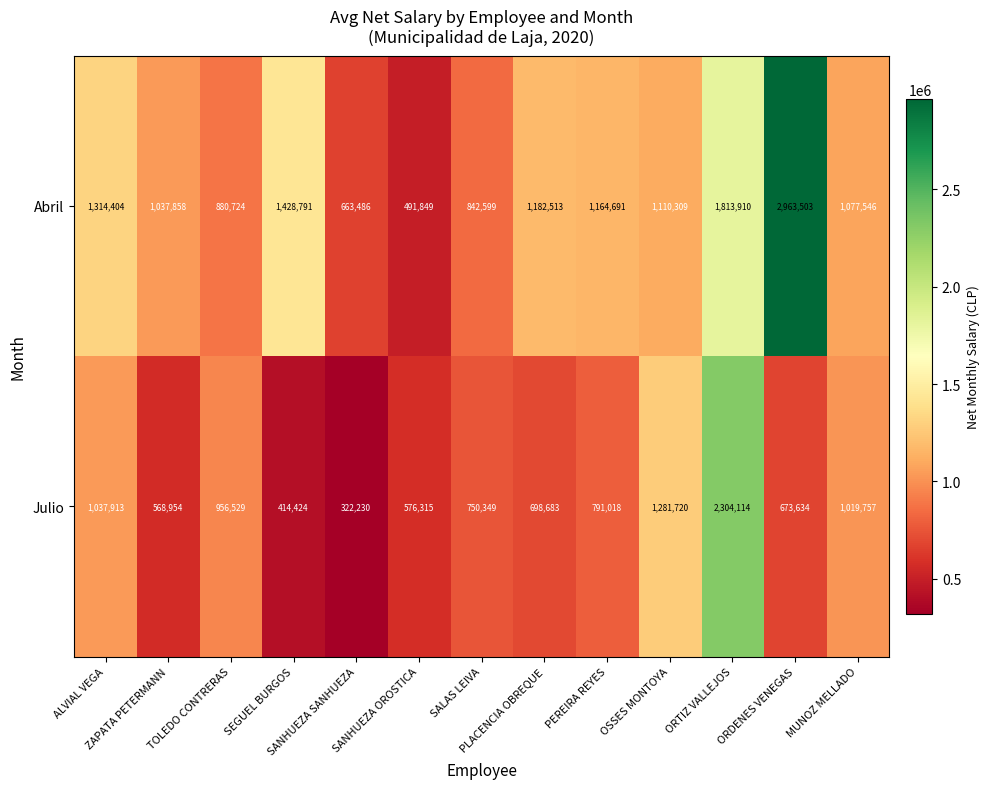

Which series changed the most between ALVIAL VEGA and SANHUEZA SANHUEZA?

Julio